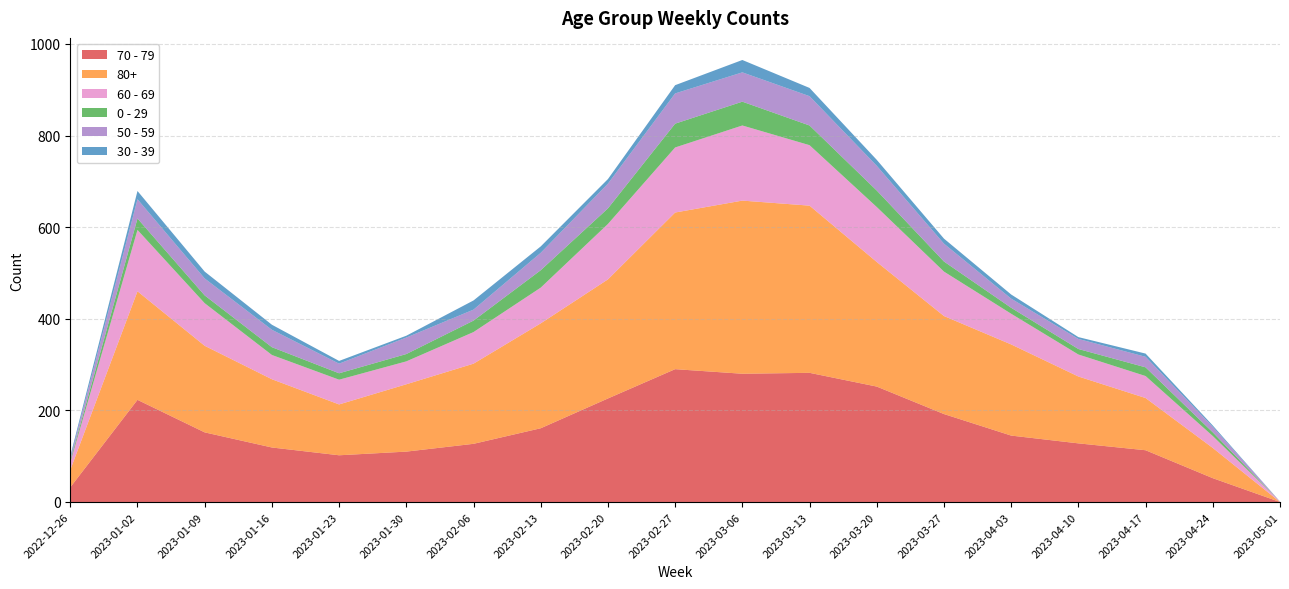

Reading left to right, extract all data points from this chart.

70 - 79: 2022-12-26=32	2023-01-02=223	2023-01-09=152	2023-01-16=119	2023-01-23=102	2023-01-30=110	2023-02-06=127	2023-02-13=161	2023-02-20=226	2023-02-27=290	2023-03-06=280	2023-03-13=282	2023-03-20=252	2023-03-27=192	2023-04-03=145	2023-04-10=128	2023-04-17=113	2023-04-24=52	2023-05-01=0
80+: 2022-12-26=38	2023-01-02=237	2023-01-09=189	2023-01-16=149	2023-01-23=111	2023-01-30=147	2023-02-06=175	2023-02-13=229	2023-02-20=260	2023-02-27=342	2023-03-06=378	2023-03-13=365	2023-03-20=272	2023-03-27=214	2023-04-03=199	2023-04-10=146	2023-04-17=114	2023-04-24=66	2023-05-01=0
60 - 69: 2022-12-26=16	2023-01-02=134	2023-01-09=93	2023-01-16=53	2023-01-23=54	2023-01-30=50	2023-02-06=69	2023-02-13=78	2023-02-20=121	2023-02-27=142	2023-03-06=164	2023-03-13=132	2023-03-20=120	2023-03-27=97	2023-04-03=67	2023-04-10=48	2023-04-17=48	2023-04-24=26	2023-05-01=1
0 - 29: 2022-12-26=4	2023-01-02=25	2023-01-09=17	2023-01-16=17	2023-01-23=14	2023-01-30=16	2023-02-06=25	2023-02-13=38	2023-02-20=34	2023-02-27=52	2023-03-06=52	2023-03-13=43	2023-03-20=36	2023-03-27=22	2023-04-03=13	2023-04-10=12	2023-04-17=19	2023-04-24=8	2023-05-01=0
50 - 59: 2022-12-26=5	2023-01-02=42	2023-01-09=37	2023-01-16=38	2023-01-23=21	2023-01-30=36	2023-02-06=24	2023-02-13=38	2023-02-20=54	2023-02-27=66	2023-03-06=64	2023-03-13=64	2023-03-20=54	2023-03-27=39	2023-04-03=20	2023-04-10=22	2023-04-17=23	2023-04-24=12	2023-05-01=0
30 - 39: 2022-12-26=5	2023-01-02=18	2023-01-09=15	2023-01-16=11	2023-01-23=6	2023-01-30=4	2023-02-06=20	2023-02-13=14	2023-02-20=10	2023-02-27=18	2023-03-06=27	2023-03-13=18	2023-03-20=13	2023-03-27=11	2023-04-03=9	2023-04-10=4	2023-04-17=7	2023-04-24=3	2023-05-01=0